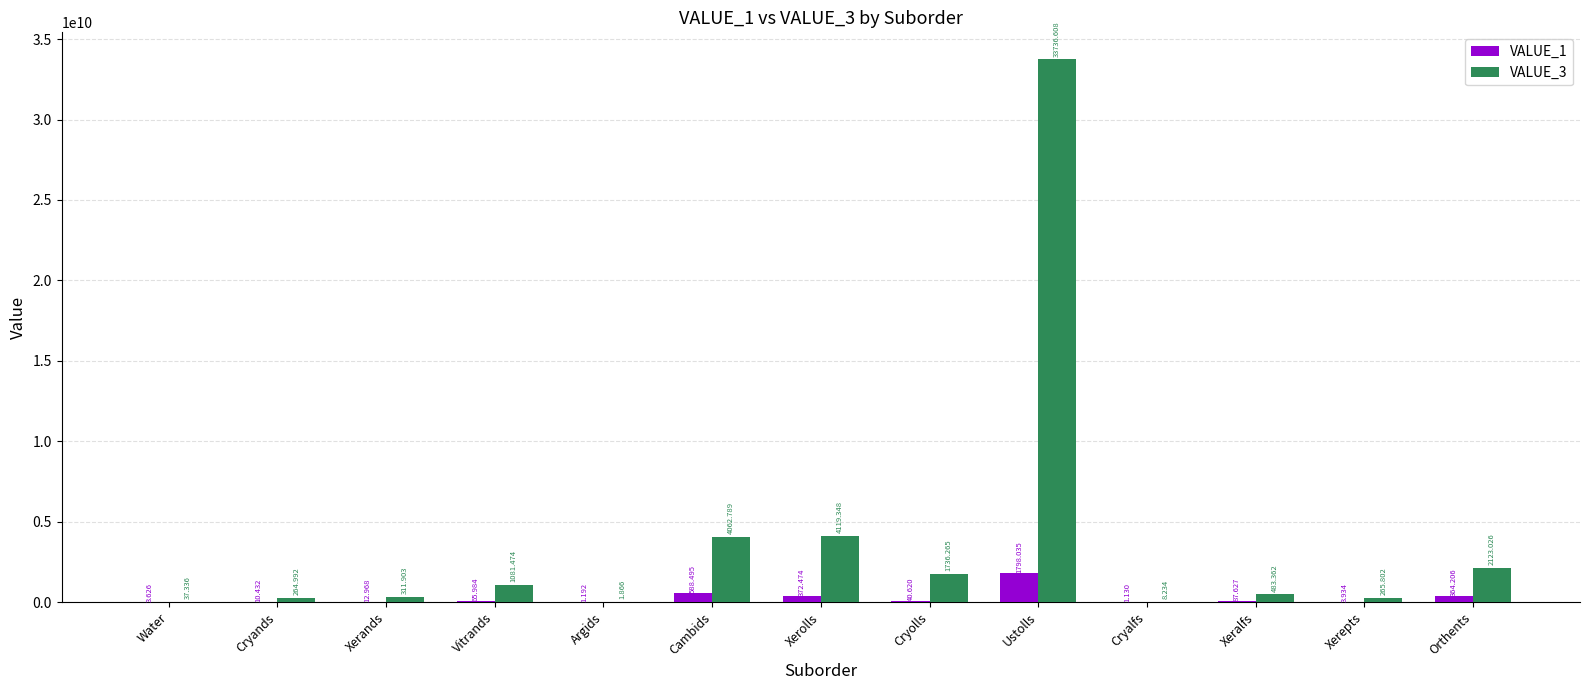

What are all the series names shown in the legend?

VALUE_1, VALUE_3